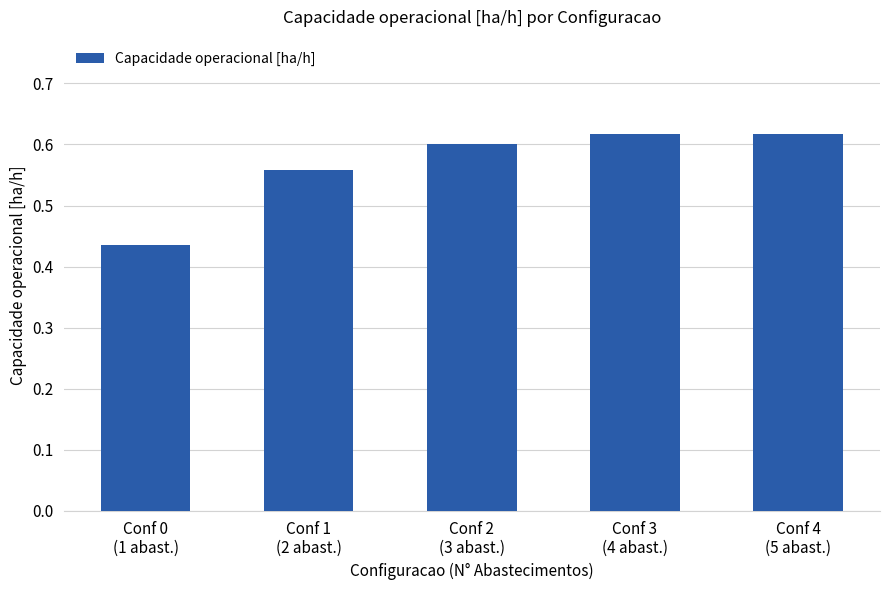

Count the values in the range 0 to 1.

5